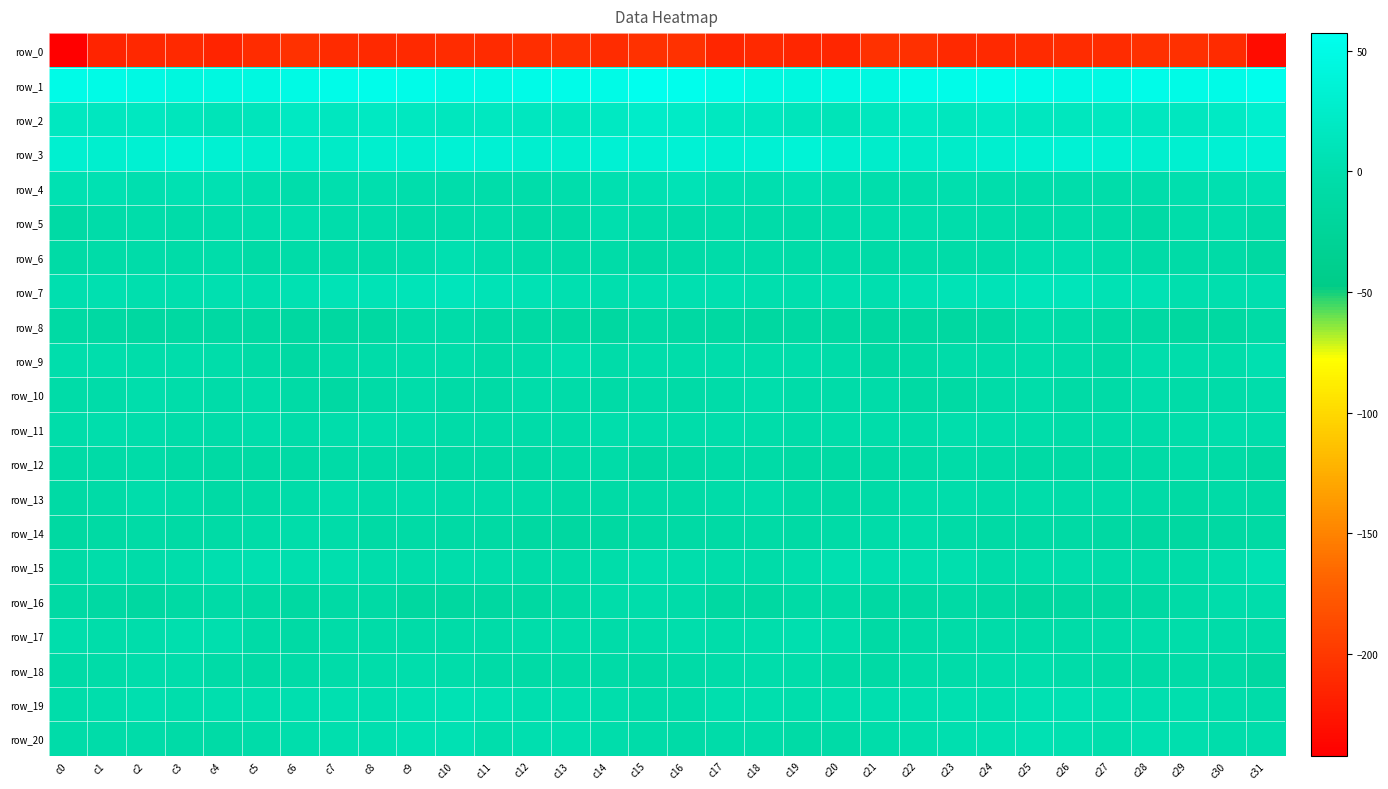

Which series changed the most between c2 and c26?

row_7